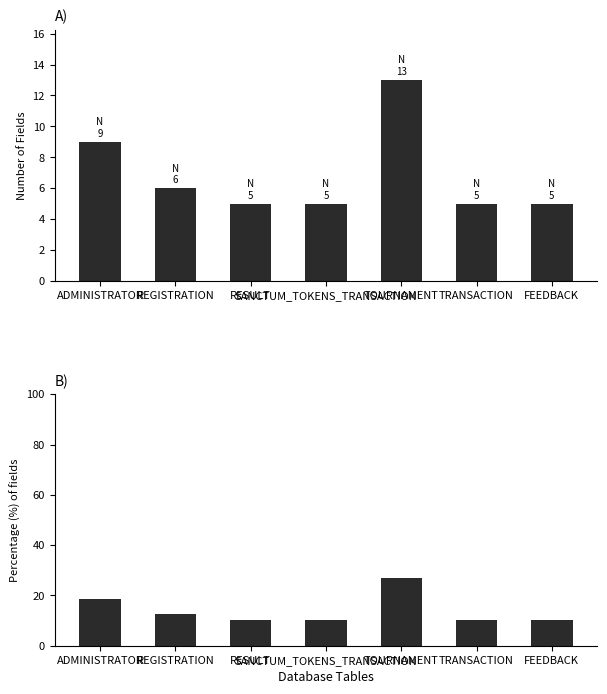

How many bars are there in total?

14